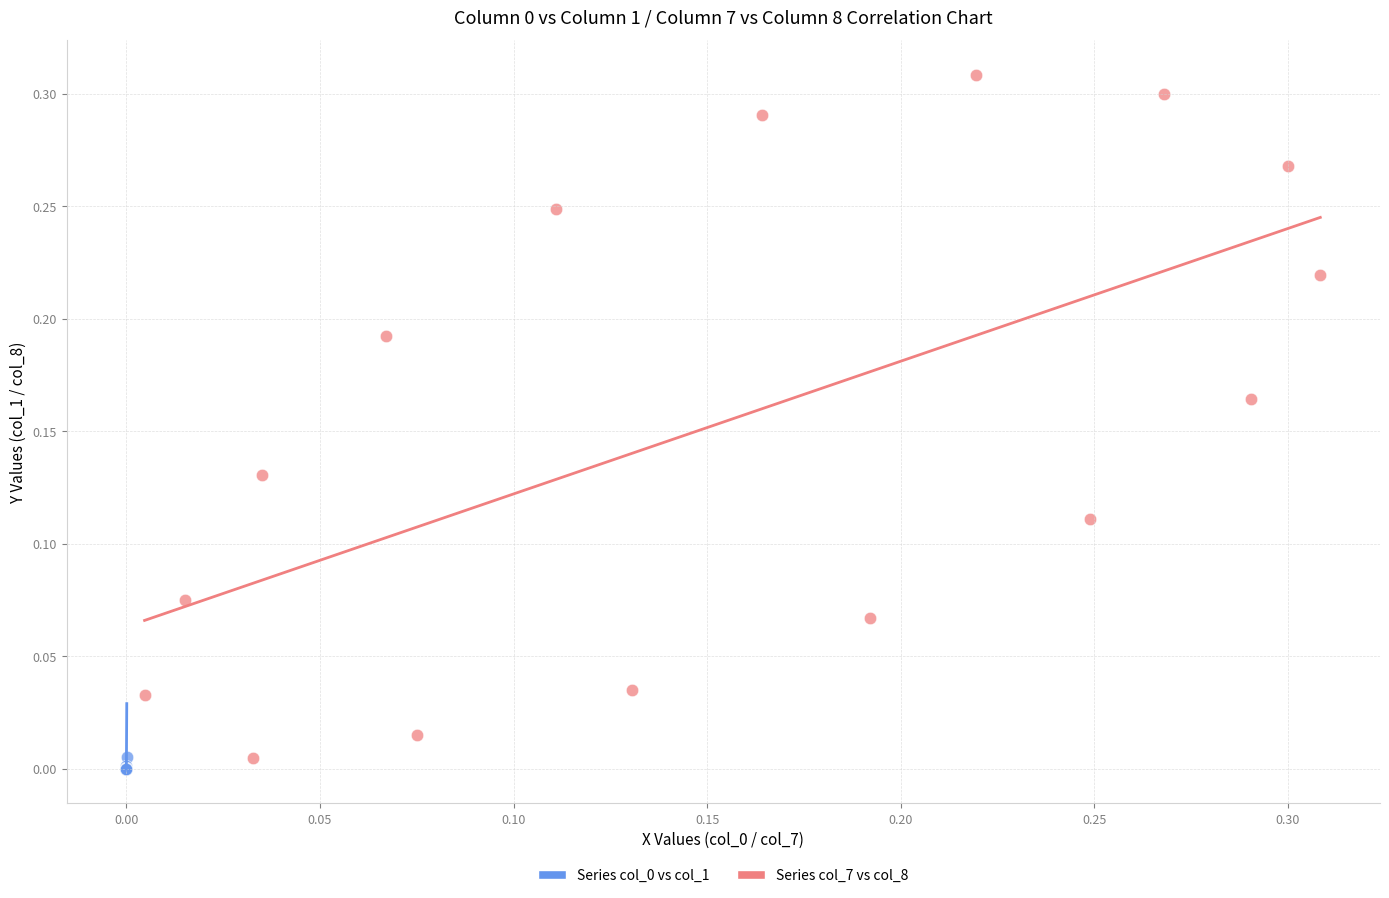

Which series reaches the maximum Y coordinate?

Series col_7 vs col_8